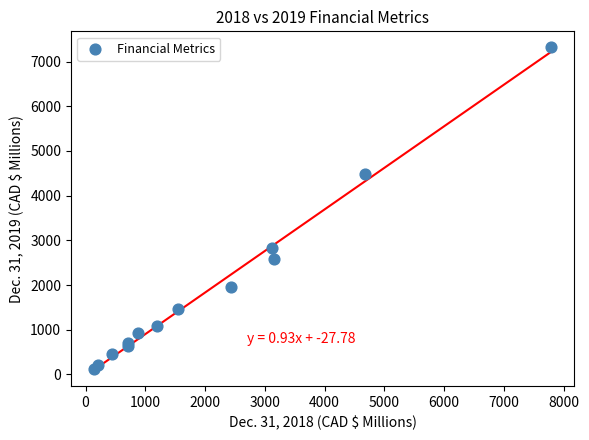

What Y value in the scatter plot is closest to 3723?

4485